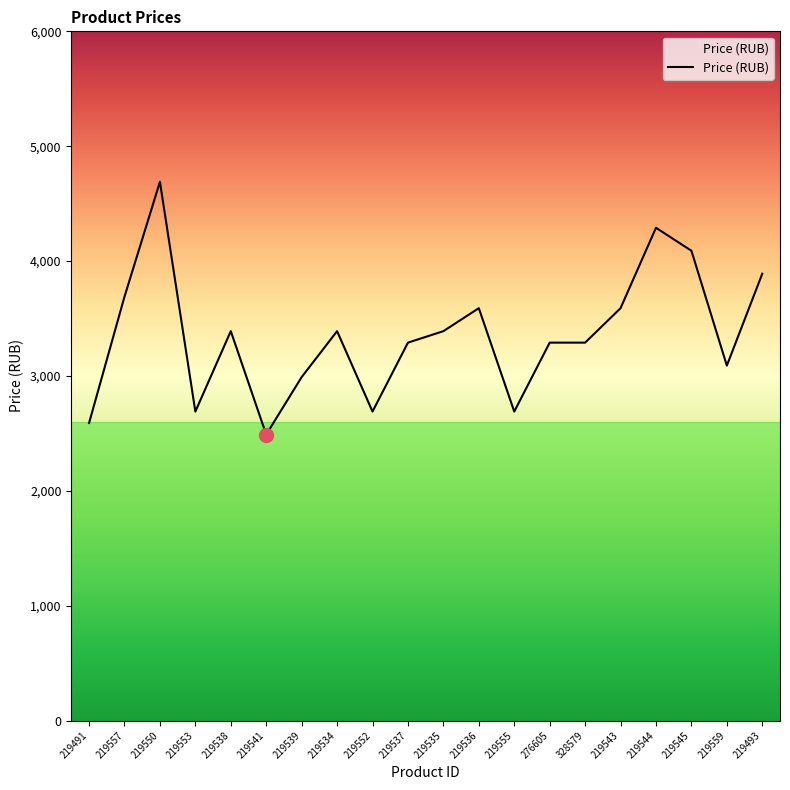

Where does the data first go above 3390?

219557